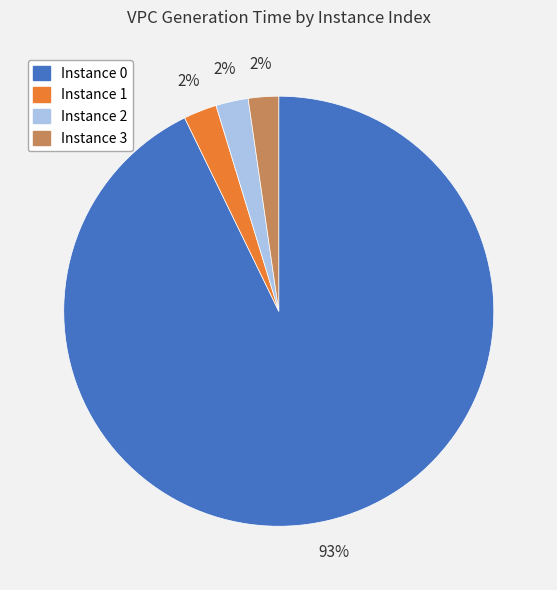

To the nearest percent, what is the average slice percentage?

25%